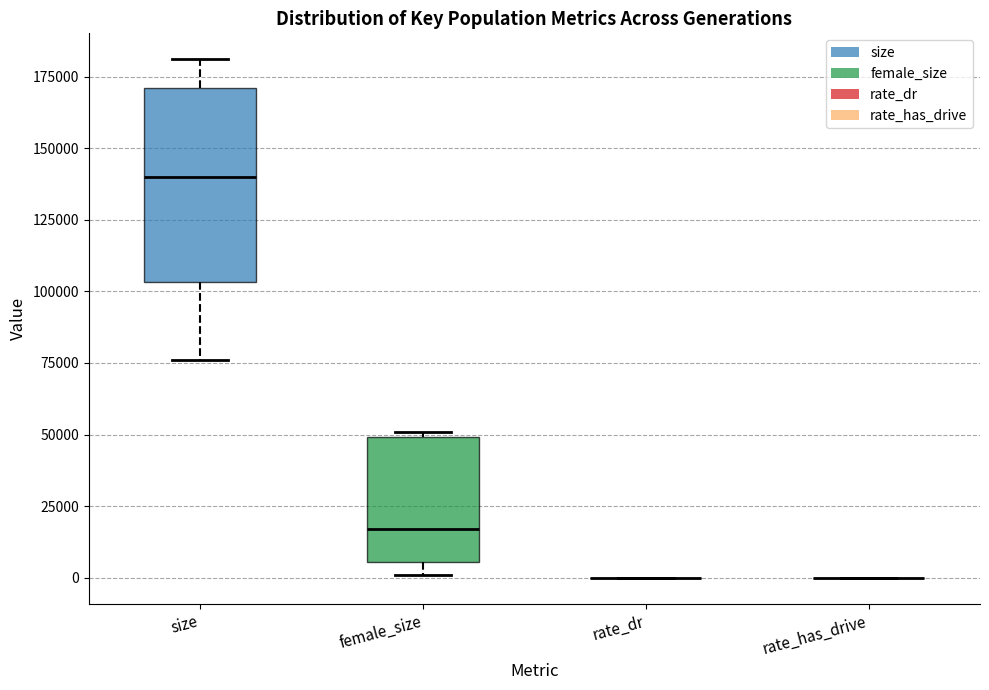

Comparing the boxes themselves (not the whiskers), which one is the tallest?

size